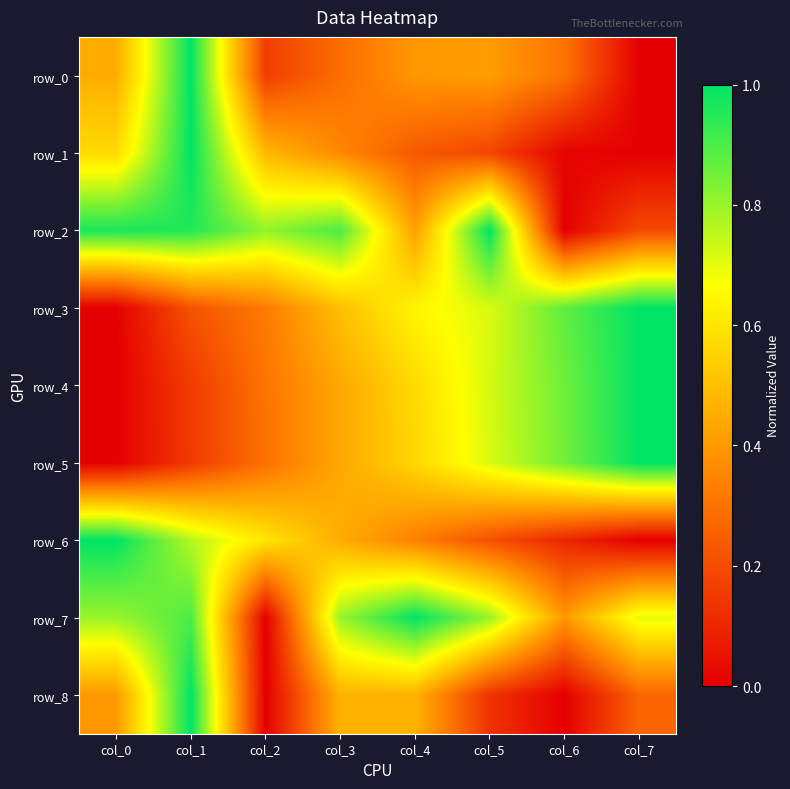

What is the sum of all row_0 values?

3.0